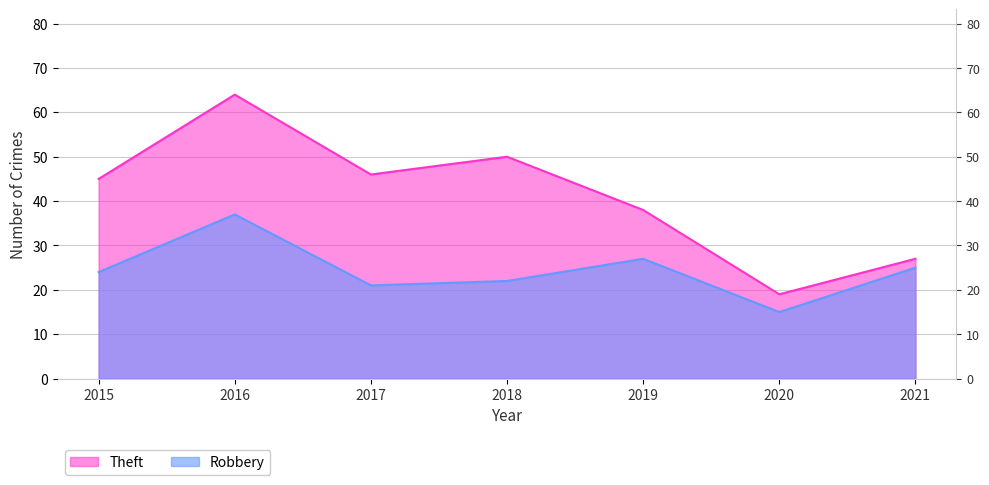

Reading right to left, what are all the values shown in this chart?

Theft: 2021=27	2020=19	2019=38	2018=50	2017=46	2016=64	2015=45
Robbery: 2021=25	2020=15	2019=27	2018=22	2017=21	2016=37	2015=24